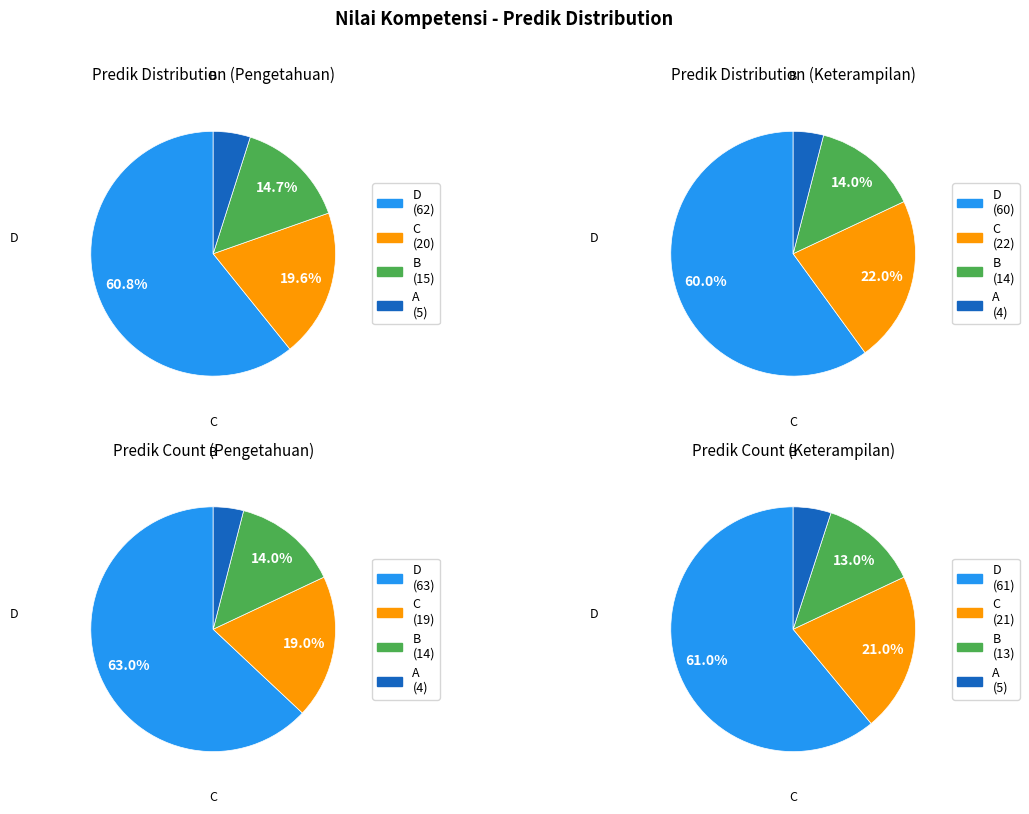

Which slice is the smallest?

A